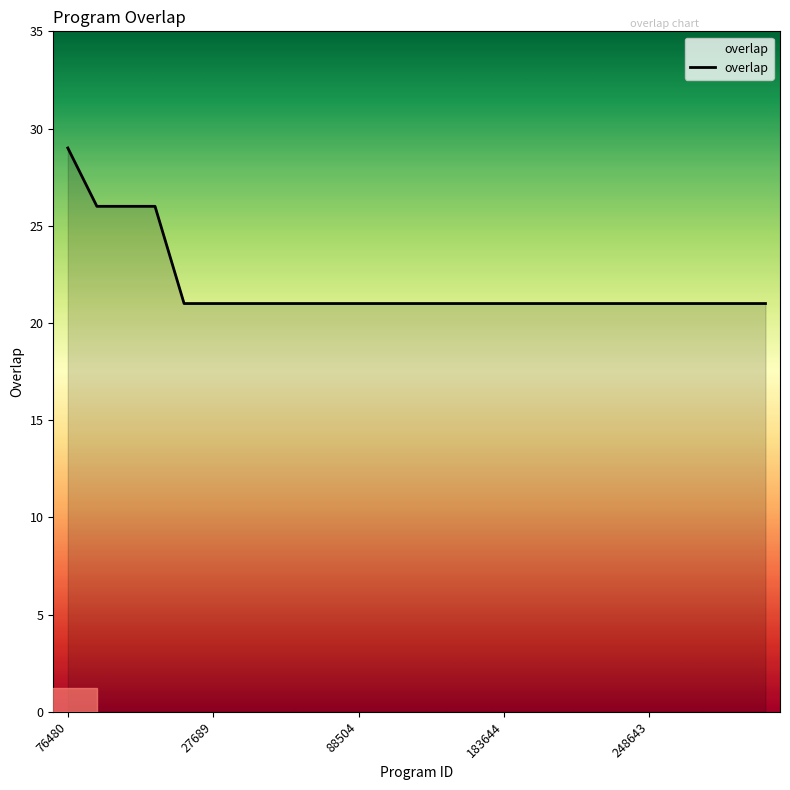

What is the difference between the maximum and minimum values?

8